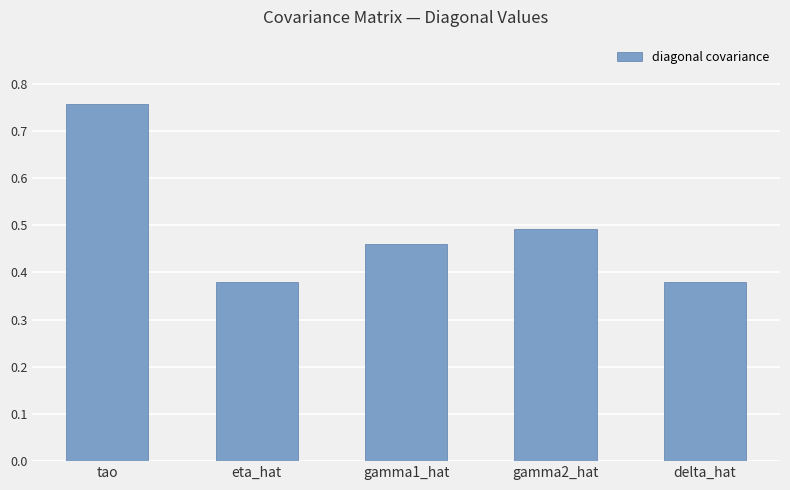

The value at eta_hat is 0.6. True or false?

False